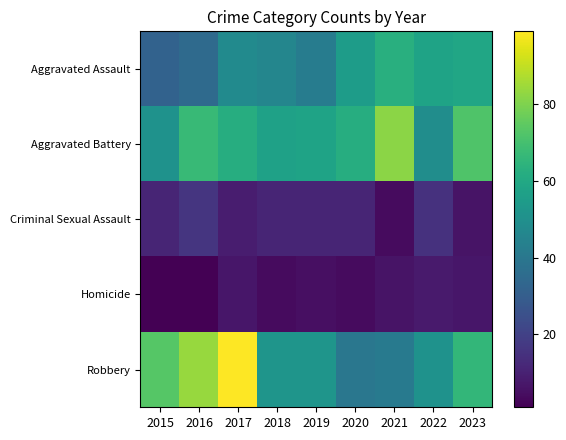

At 2018, list the series in order from largest to smallest.

Aggravated Battery, Robbery, Aggravated Assault, Criminal Sexual Assault, Homicide